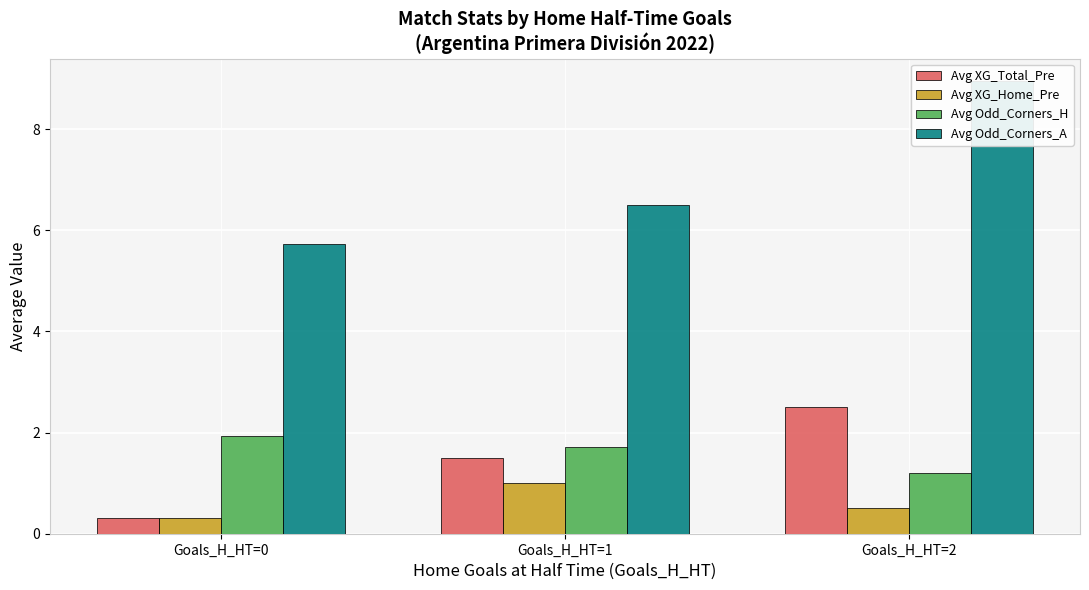

What is the sum of the Avg Odd_Corners_A values at Goals_H_HT=2 and Goals_H_HT=0?

14.7